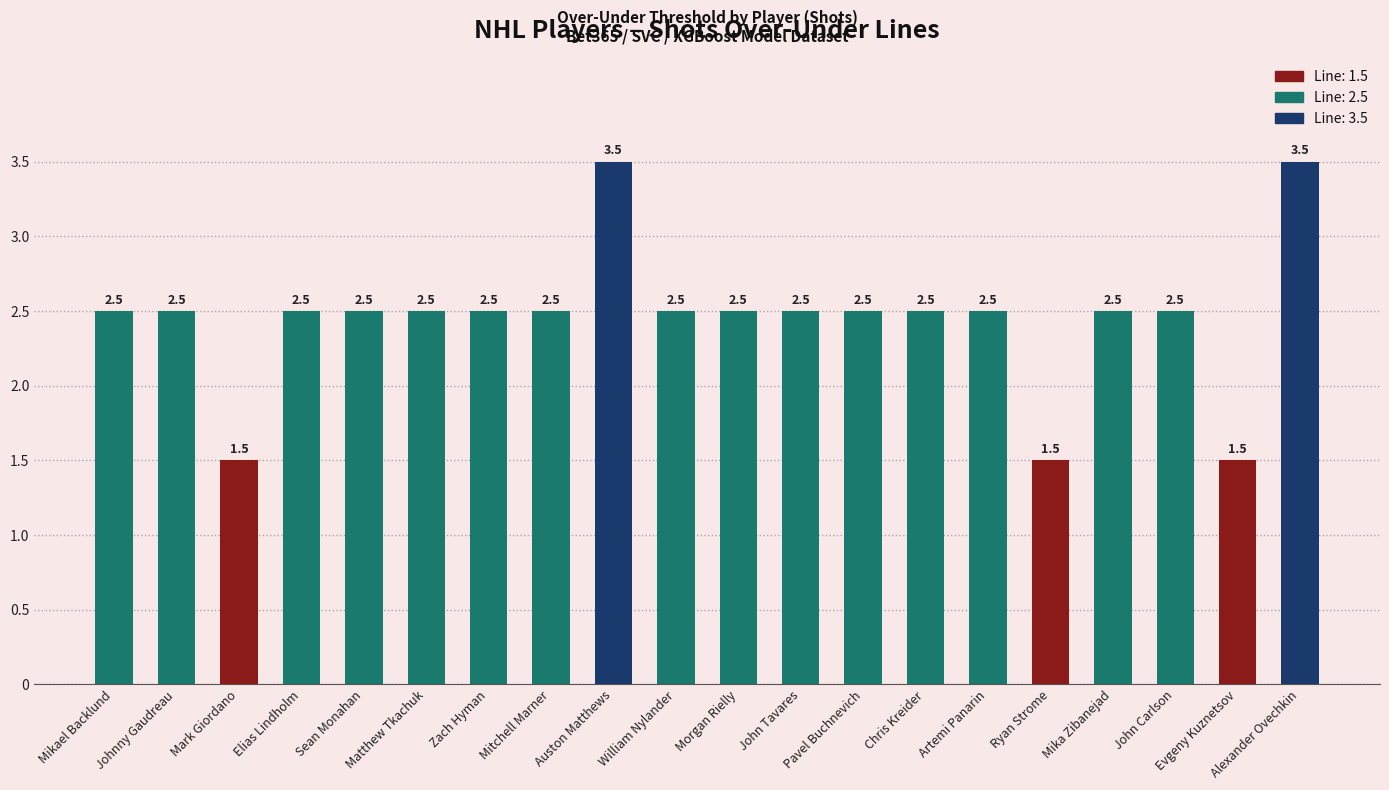

What is the change in value from Artemi Panarin to Evgeny Kuznetsov?

-1.0